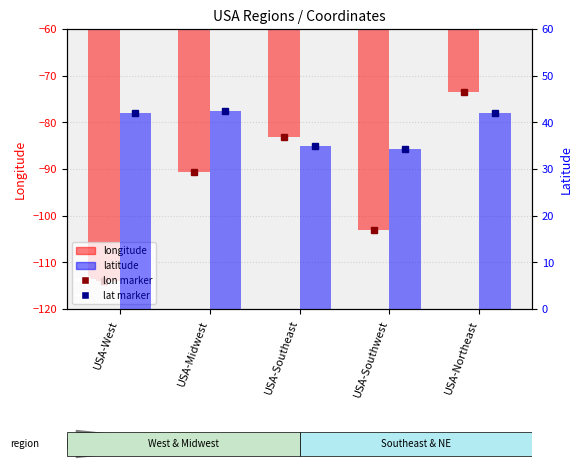

Rank the categories by latitude value from highest to lowest.

USA-Midwest, USA-Northeast, USA-West, USA-Southeast, USA-Southwest